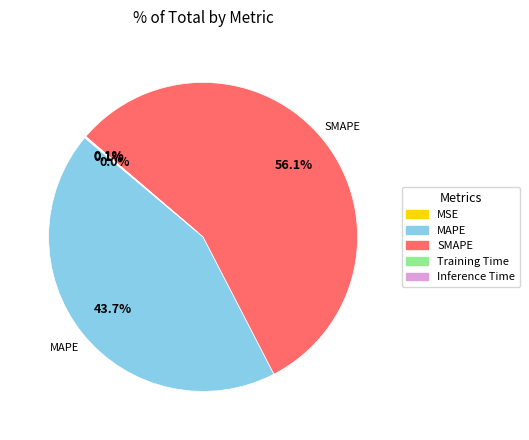

Is it true that MAPE is 51% of the pie?

False